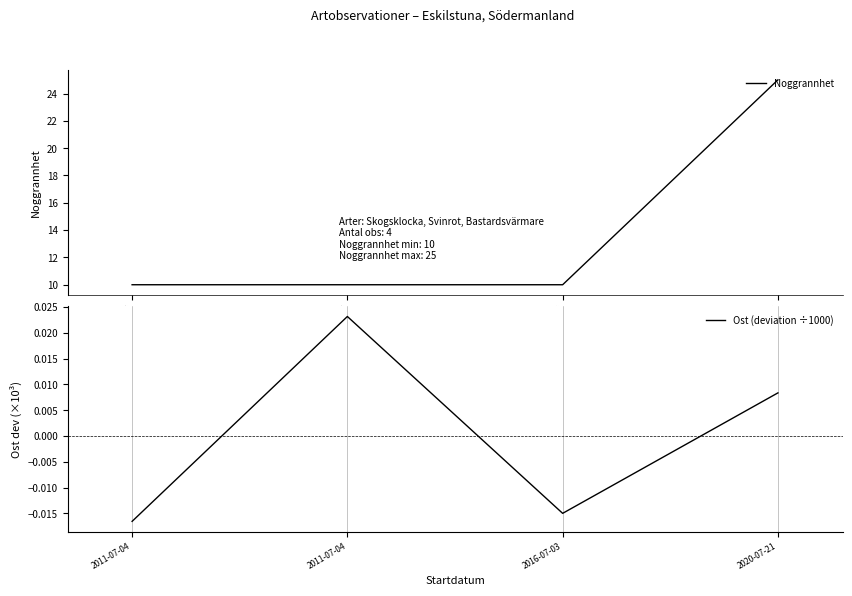

Is it true that Noggrannhet equals 10.0 at 2011-07-04?

True